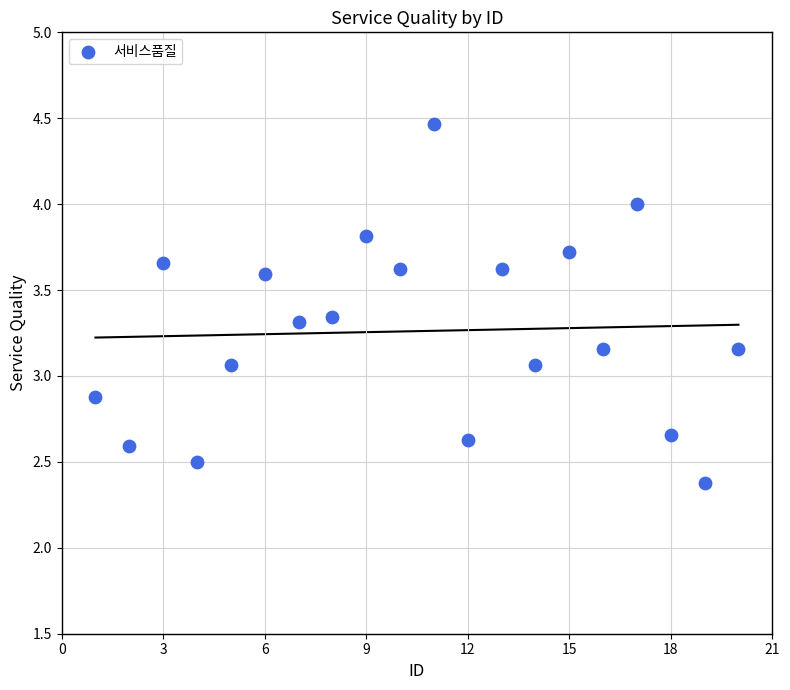

What is the range of X values (max minus min)?

19.0